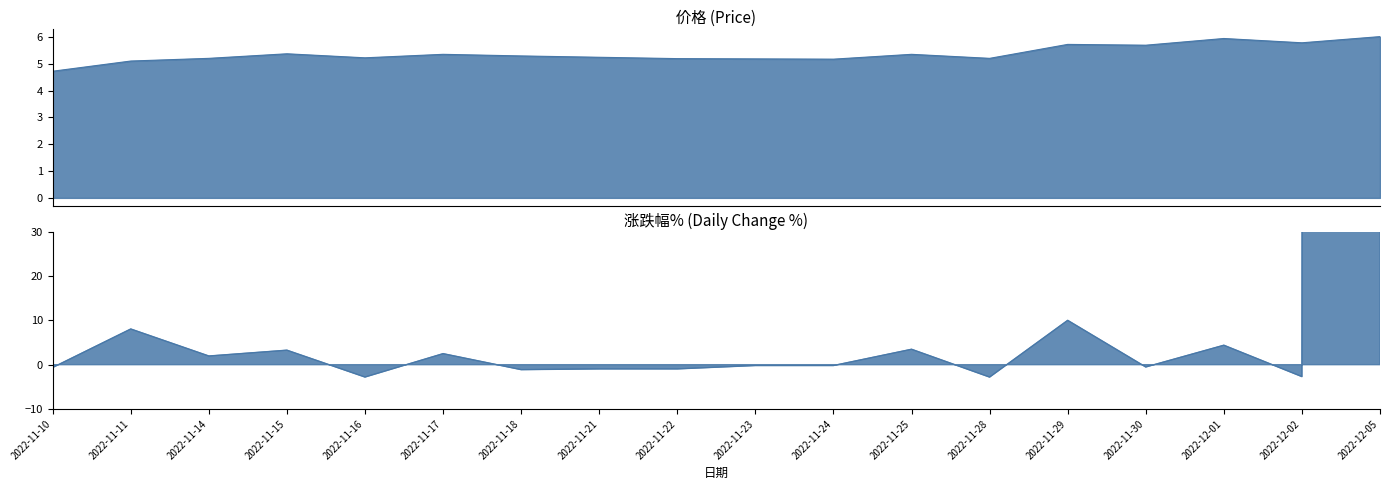

What is the sum of the 价格 values at 2022-11-15 and 2022-11-29?

11.1